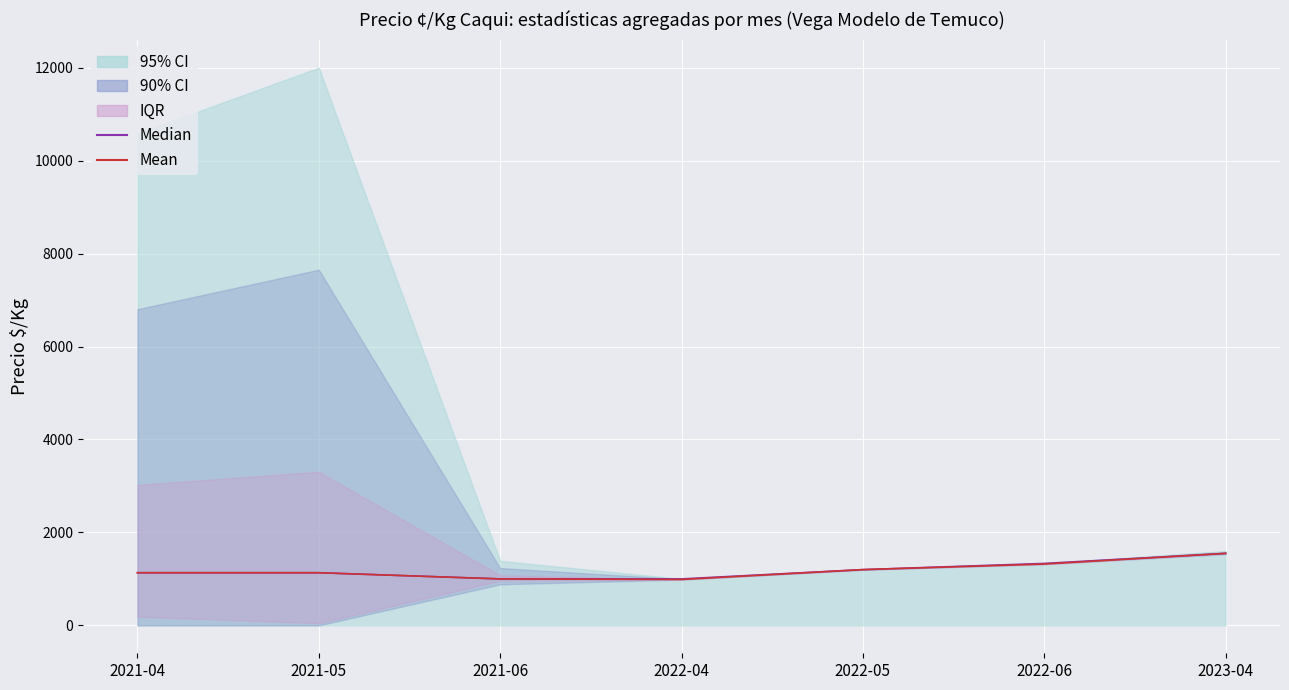

True or false: Mean and Median cross at least once.

False